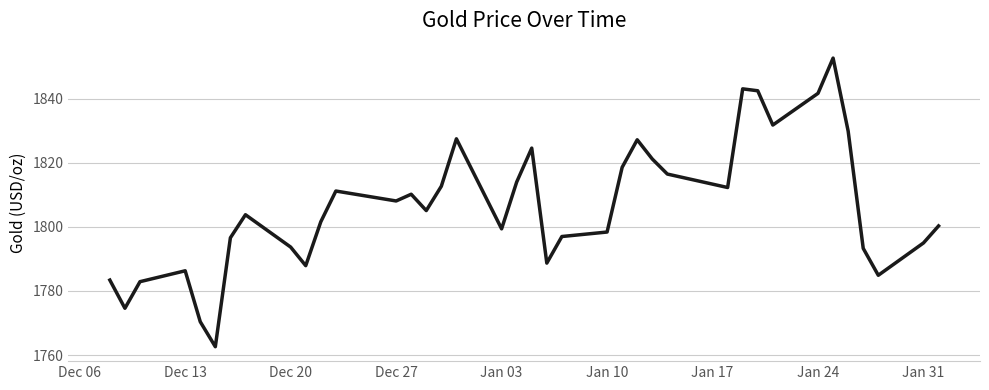

Count the number of values greater than 1805.

19